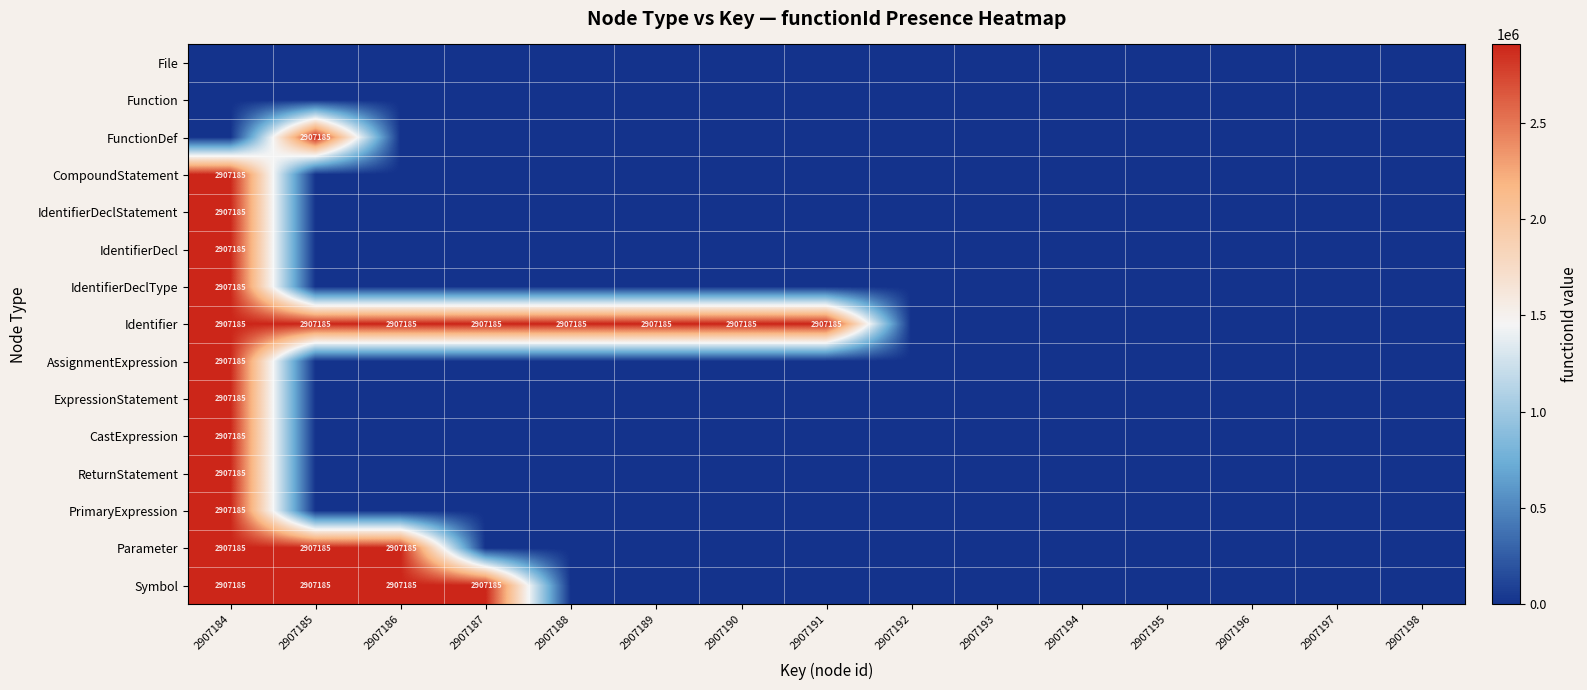

Which series has the largest range (max minus min)?

FunctionDef